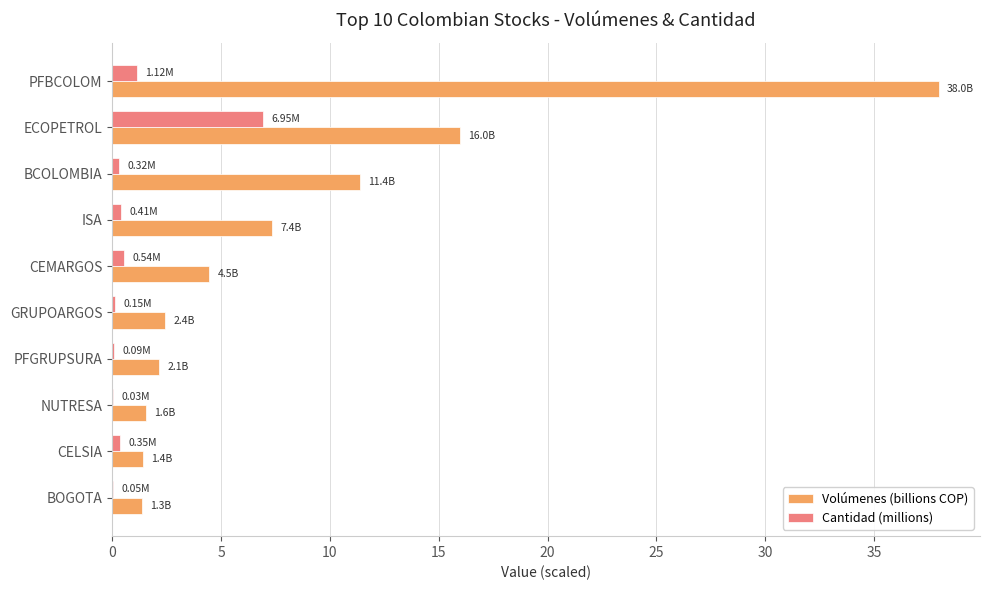

Where is Volúmenes (billions COP) nearest to the value 19?

ECOPETROL